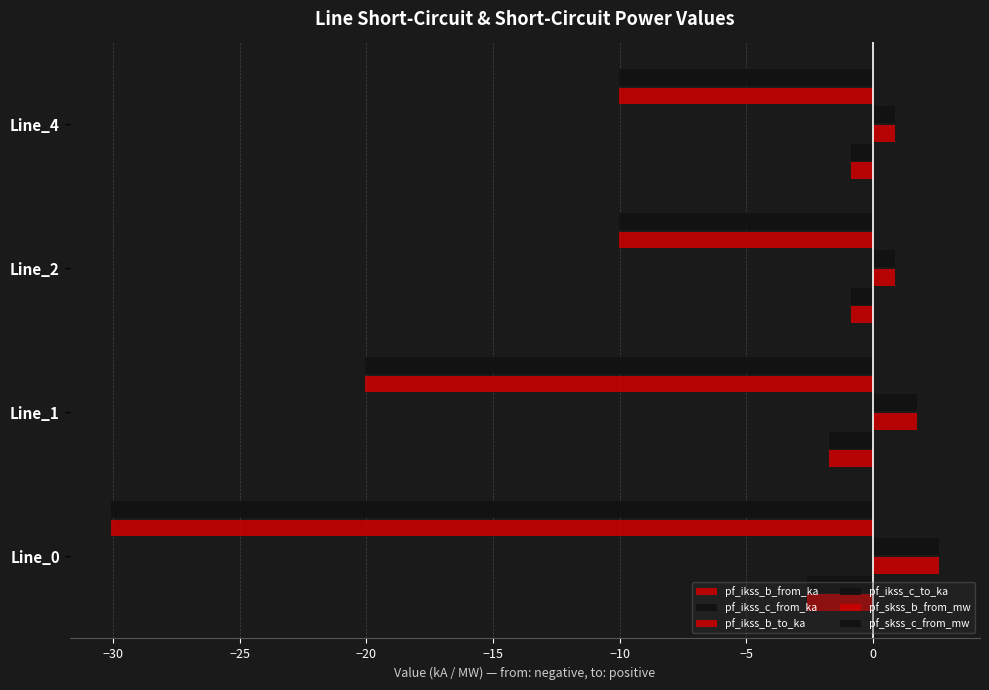

Reading left to right, list all the values displayed in this chart.

pf_ikss_b_from_ka: -2.6	-1.7	-0.9	-0.9
pf_ikss_c_from_ka: -2.6	-1.7	-0.9	-0.9
pf_ikss_b_to_ka: 2.6	1.7	0.9	0.9
pf_ikss_c_to_ka: 2.6	1.7	0.9	0.9
pf_skss_b_from_mw: -30.1	-20.1	-10.0	-10.0
pf_skss_c_from_mw: -30.1	-20.1	-10.0	-10.0